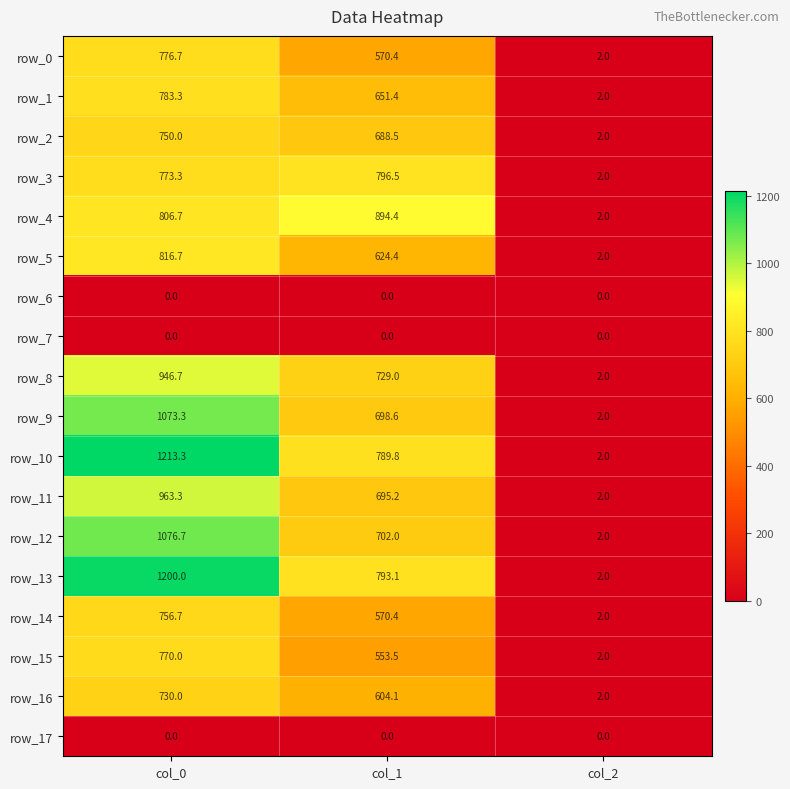

Reading left to right, what are all the values shown in this chart?

row_0: 776.7	570.4	2.0
row_1: 783.3	651.4	2.0
row_2: 750.0	688.5	2.0
row_3: 773.3	796.5	2.0
row_4: 806.7	894.4	2.0
row_5: 816.7	624.4	2.0
row_6: 0.0	0.0	0.0
row_7: 0.0	0.0	0.0
row_8: 946.7	729.0	2.0
row_9: 1073.3	698.6	2.0
row_10: 1213.3	789.8	2.0
row_11: 963.3	695.2	2.0
row_12: 1076.7	702.0	2.0
row_13: 1200.0	793.1	2.0
row_14: 756.7	570.4	2.0
row_15: 770.0	553.5	2.0
row_16: 730.0	604.1	2.0
row_17: 0.0	0.0	0.0